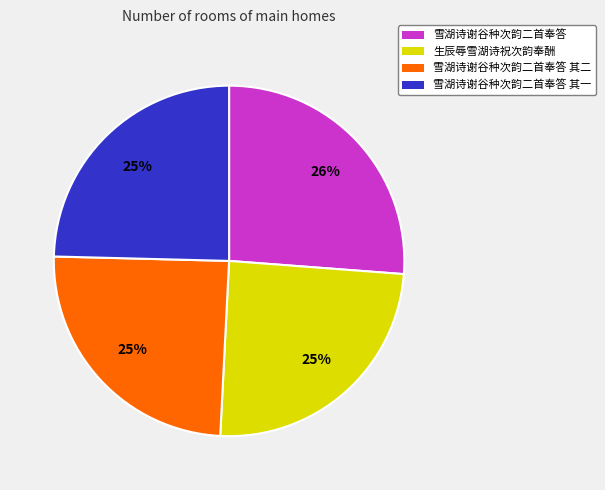

Is there any slice that represents more than half of the pie?

No